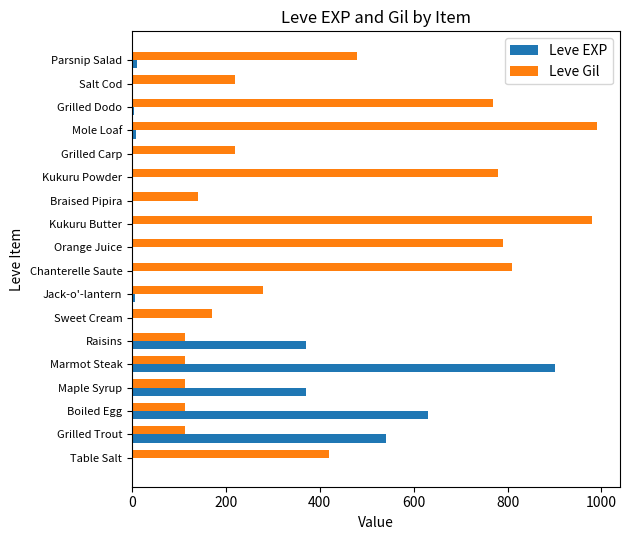

What is the sum of all Leve Gil values?

7611